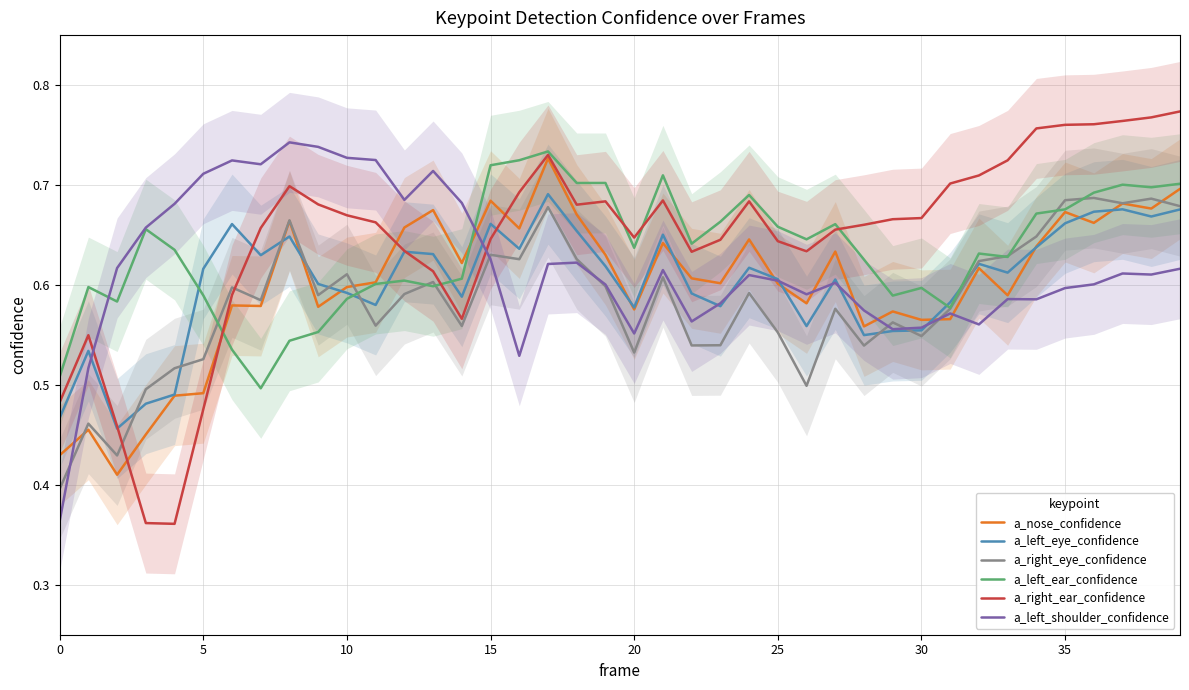

True or false: a_left_eye_confidence has more than 1 interior local peaks.

True